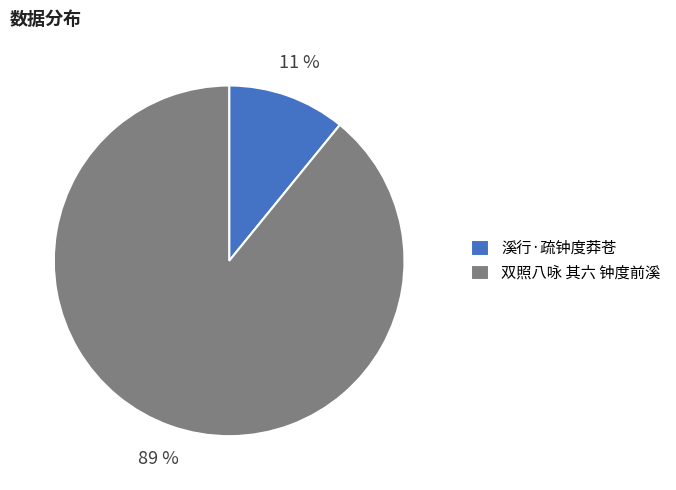

Is it true that 溪行·疏钟度莽苍 is 11% of the pie?

True